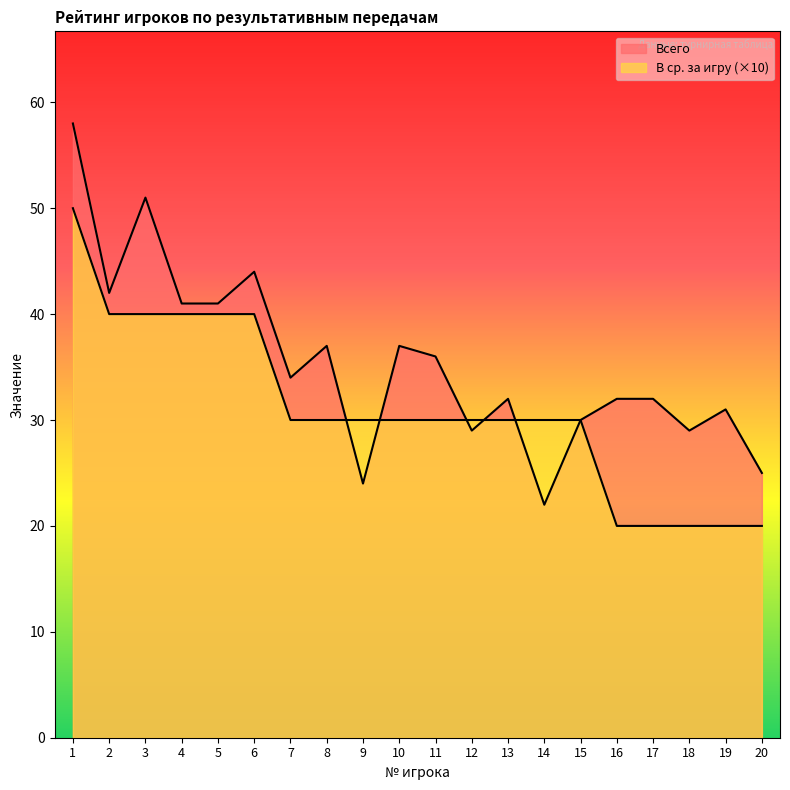

Which series changed the most between 12 and 19?

В ср. за игру